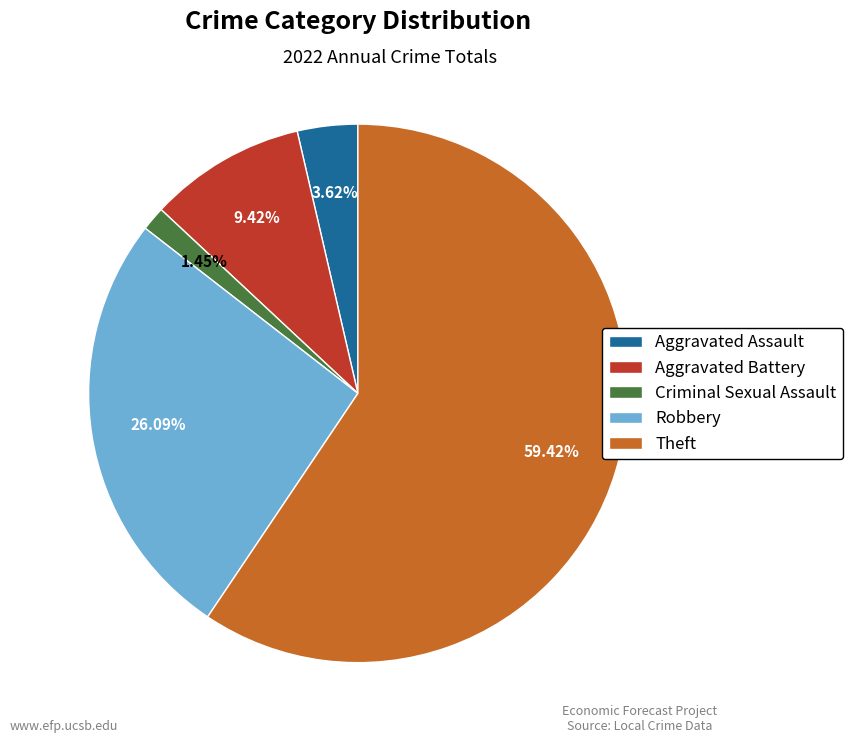

How many segments does this pie chart have?

5